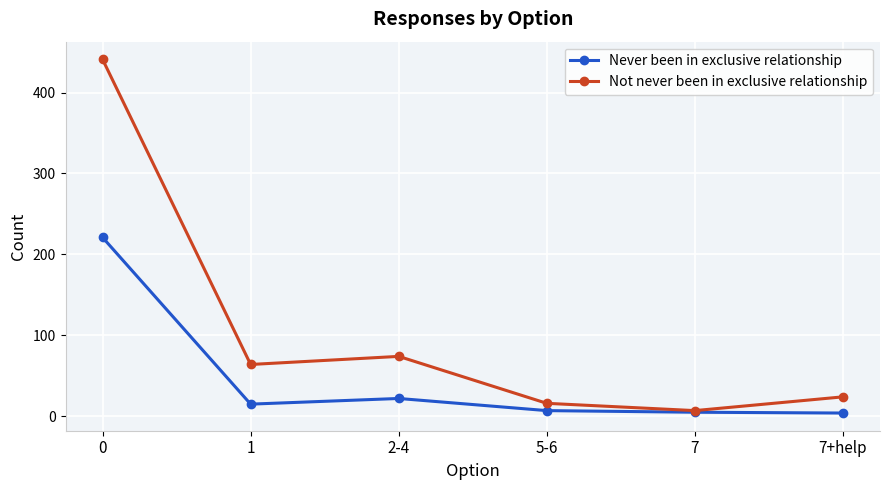

List the series in order of their overall mean, lowest first.

Never been in exclusive relationship, Not never been in exclusive relationship